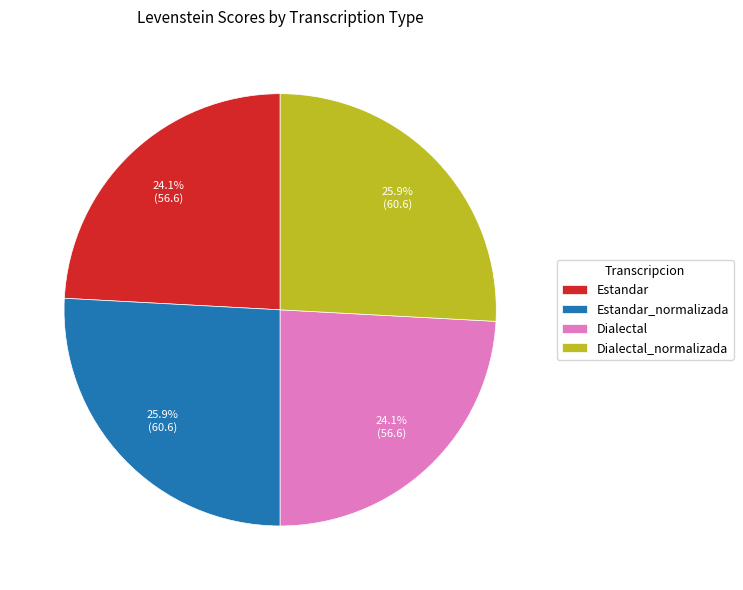

Approximately how many times larger is the value at Estandar_normalizada compared to Estandar?

1.1